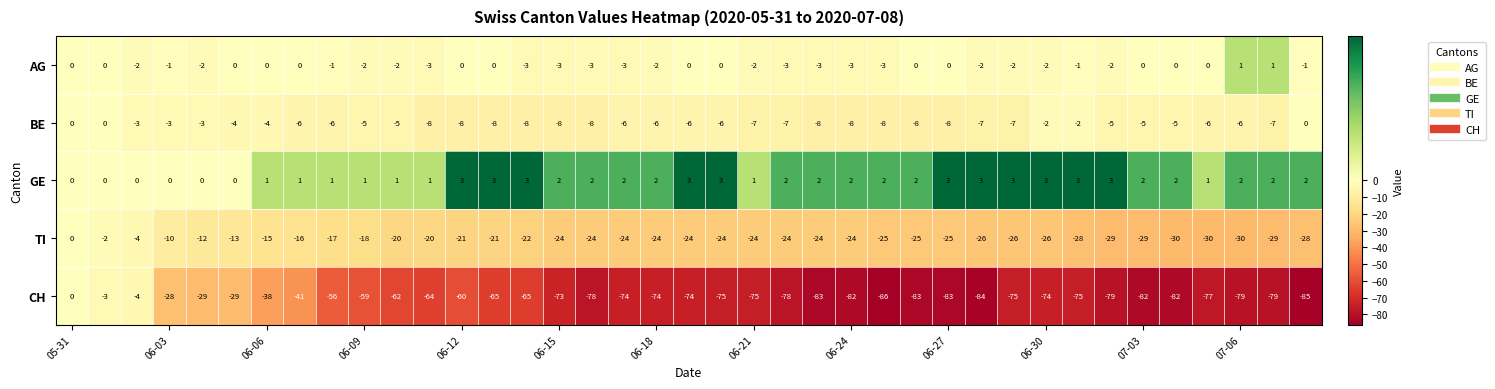

What is the sum of all CH values?

-2492